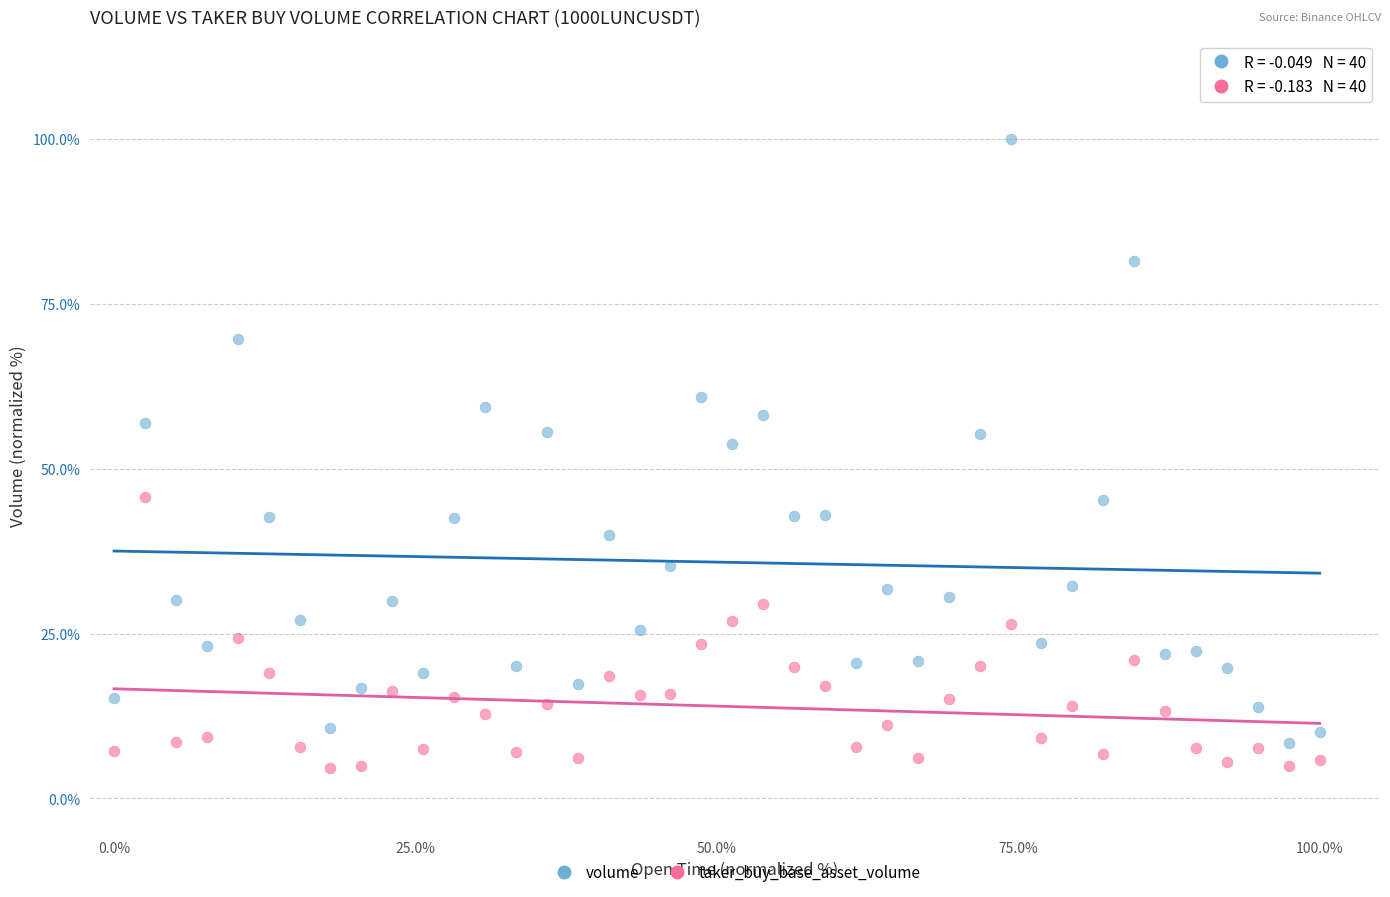

Which series reaches the minimum Y coordinate?

taker_buy_base_asset_volume